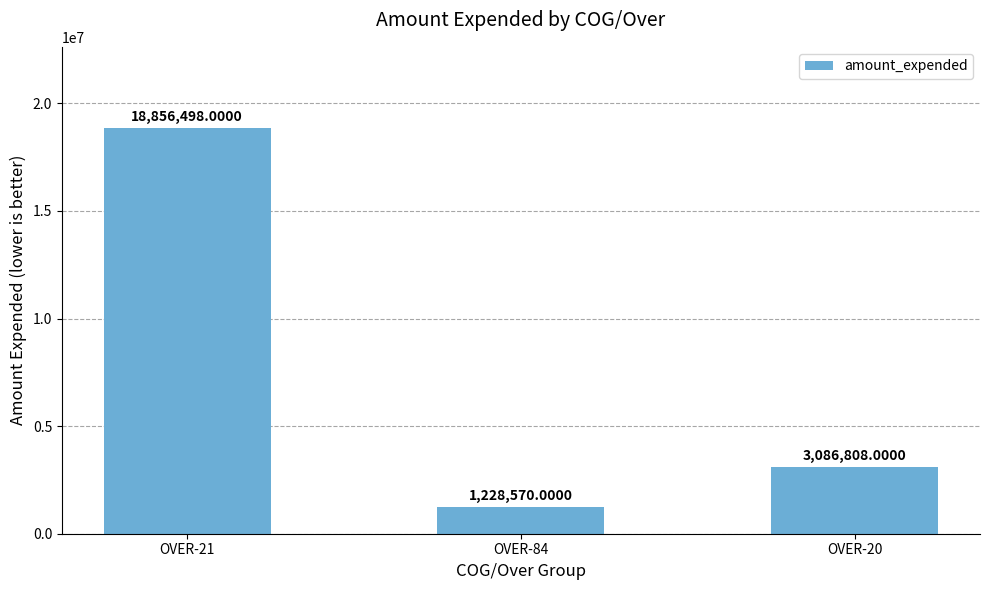

Rank the categories by value from highest to lowest.

OVER-21, OVER-20, OVER-84